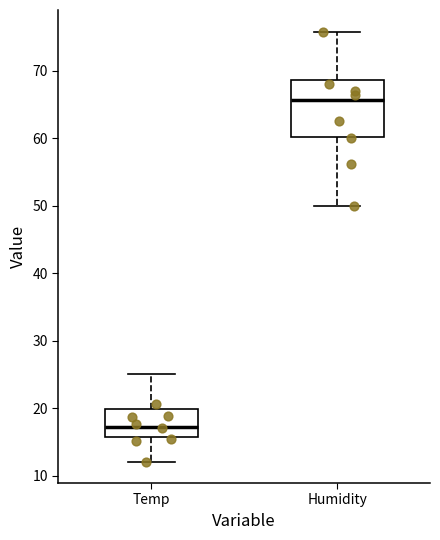

Reading left to right, read every box against the y-axis: the position of its median line, the range the box covers, and the ends of its whiskers. The values are not printed on the chart, so give them approximately, as read against the axis.

Temp: median 17, box 16 to 20, whiskers 12 to 25
Humidity: median 66, box 60 to 69, whiskers 50 to 76